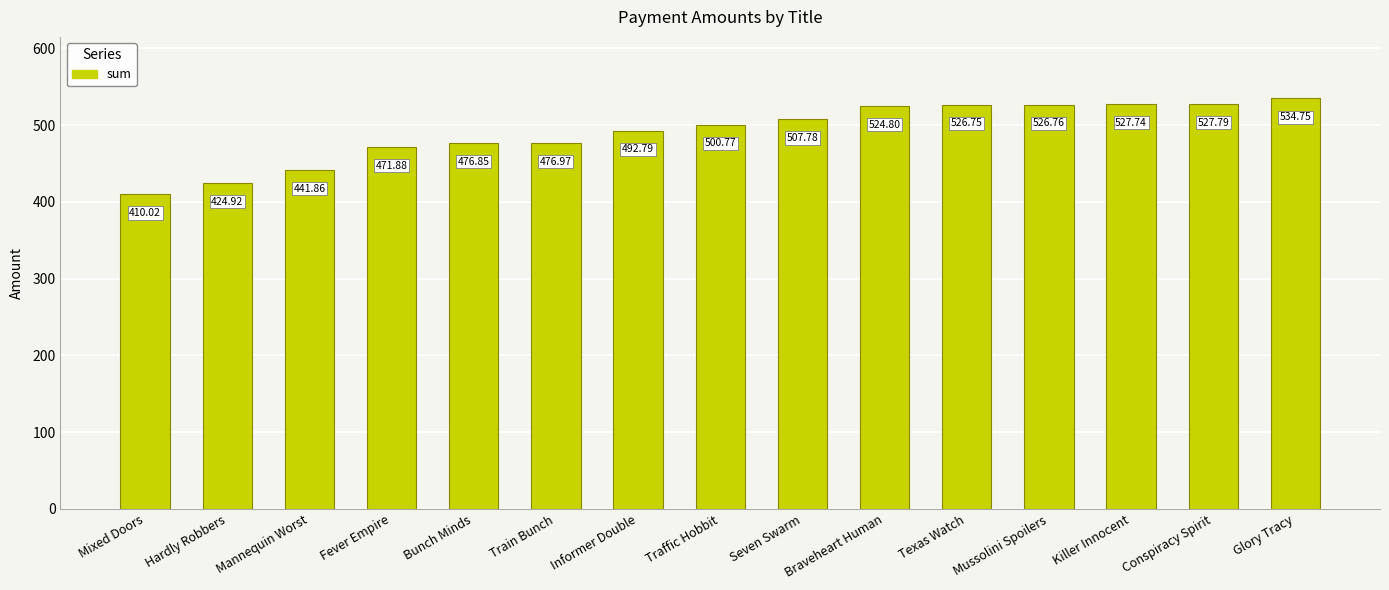

Rank the categories by value from highest to lowest.

Glory Tracy, Conspiracy Spirit, Killer Innocent, Mussolini Spoilers, Texas Watch, Braveheart Human, Seven Swarm, Traffic Hobbit, Informer Double, Train Bunch, Bunch Minds, Fever Empire, Mannequin Worst, Hardly Robbers, Mixed Doors